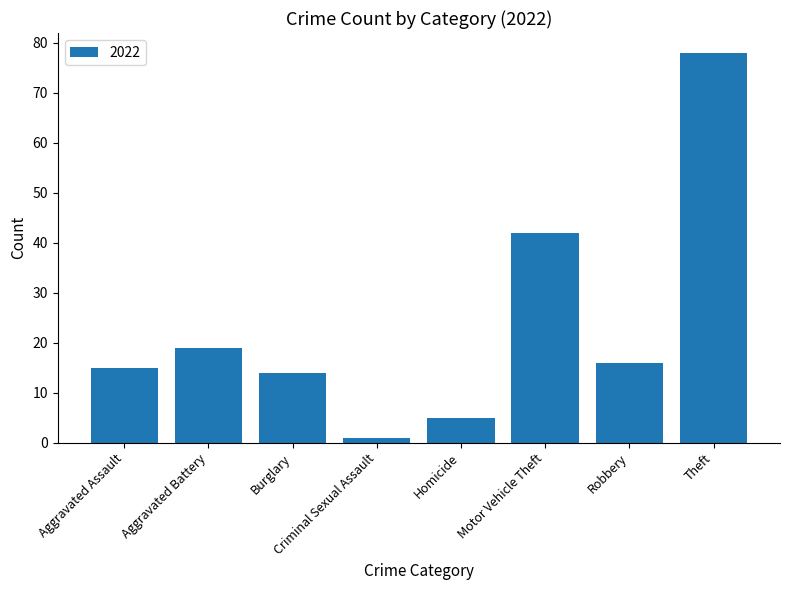

Rank the categories by value from lowest to highest.

Criminal Sexual Assault, Homicide, Burglary, Aggravated Assault, Robbery, Aggravated Battery, Motor Vehicle Theft, Theft